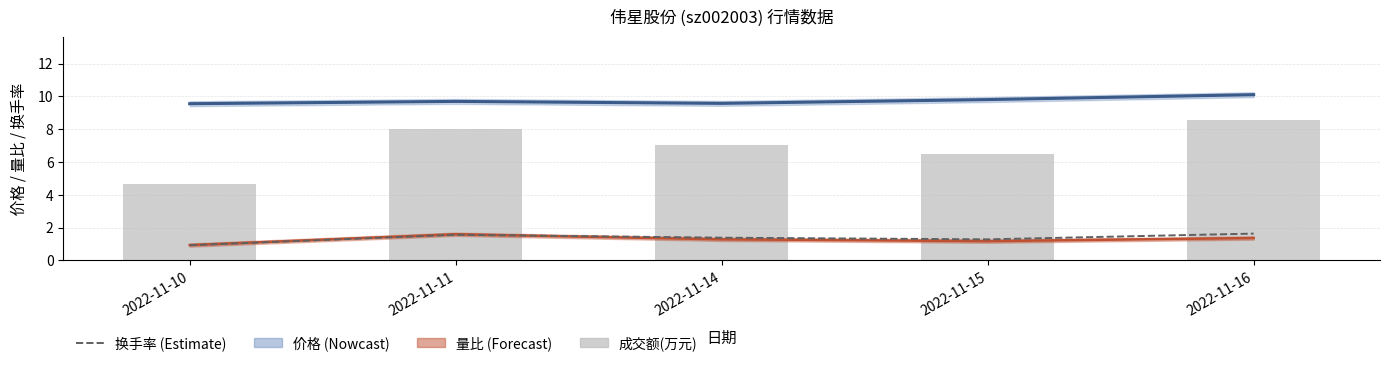

Reading left to right, extract all data points from this chart.

价格: 9.6	9.7	9.6	9.8	10.1
量比: 0.9	1.6	1.3	1.2	1.4
换手率: 0.9	1.6	1.4	1.3	1.6
成交额(万元): 4.6	8.0	7.0	6.5	8.6